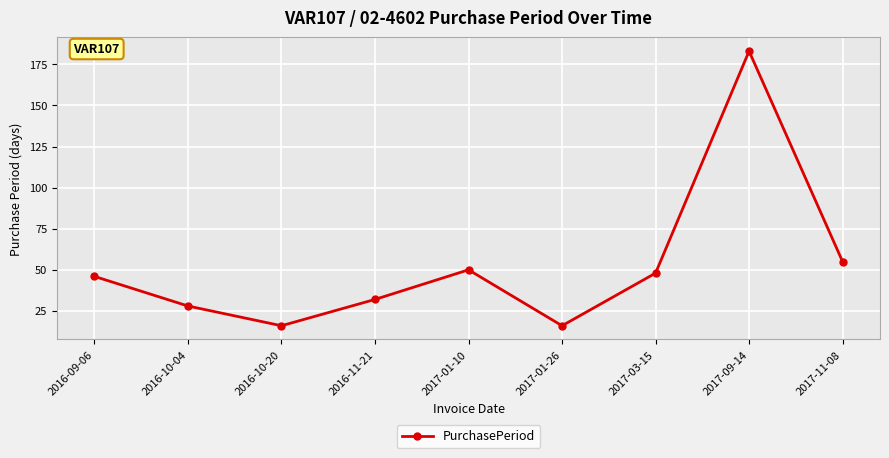

Reading left to right, transcribe all the data shown in this chart.

2016-09-06=46	2016-10-04=28	2016-10-20=16	2016-11-21=32	2017-01-10=50	2017-01-26=16	2017-03-15=48	2017-09-14=183	2017-11-08=55